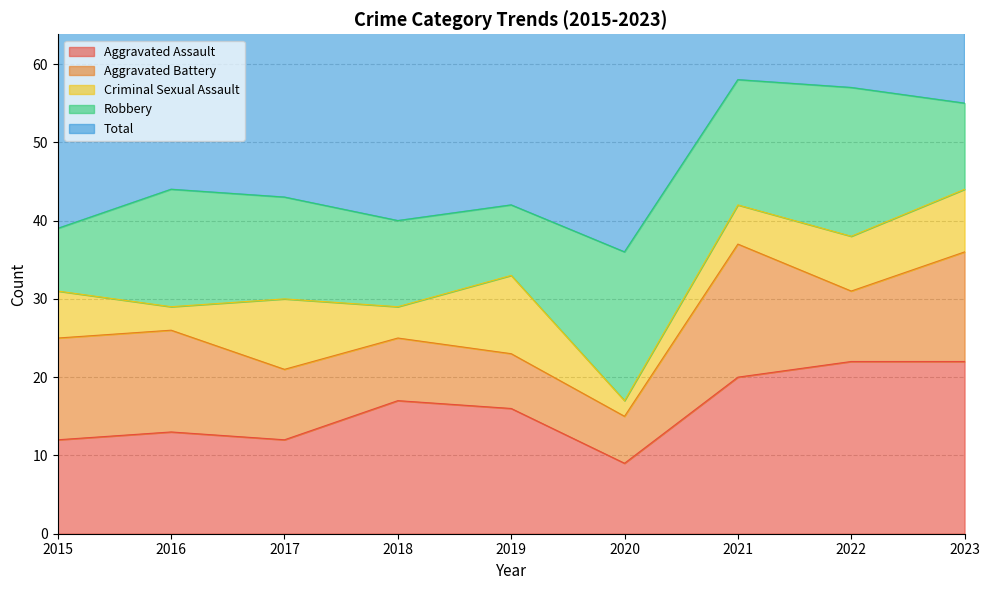

How many values in the Total series exceed 44?

4